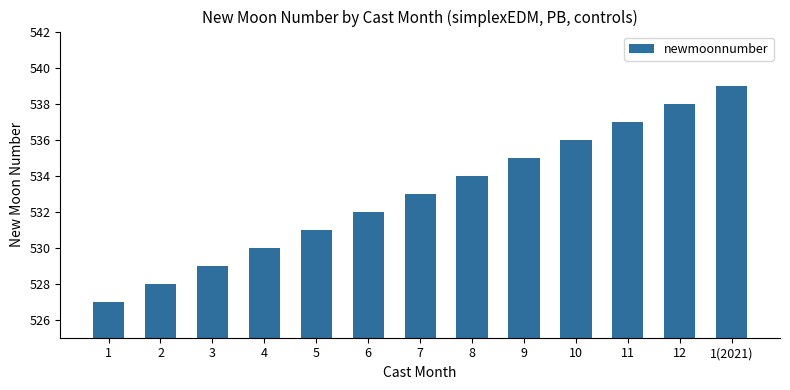

At which label is the value closest to 533?

7